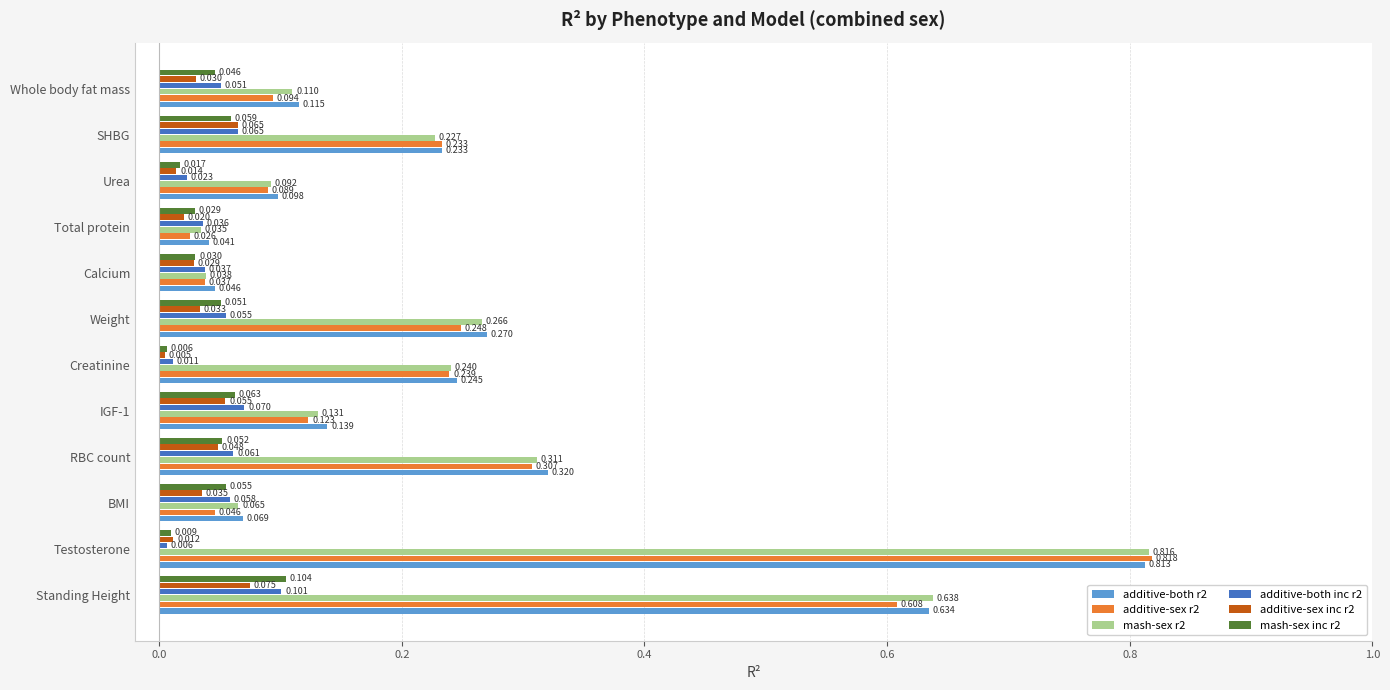

At which category is the sum across all series the highest?

Testosterone